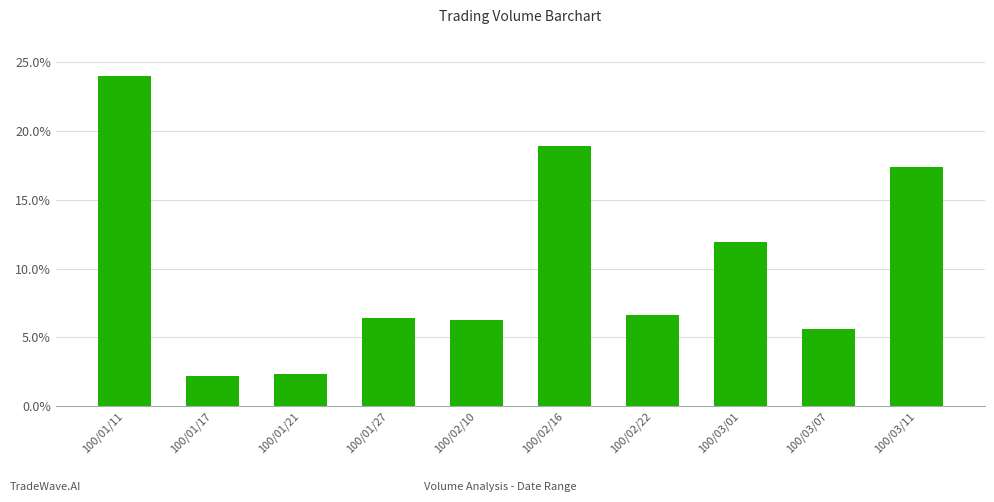

What is the change in value from 100/01/11 to 100/03/07?

-18.4